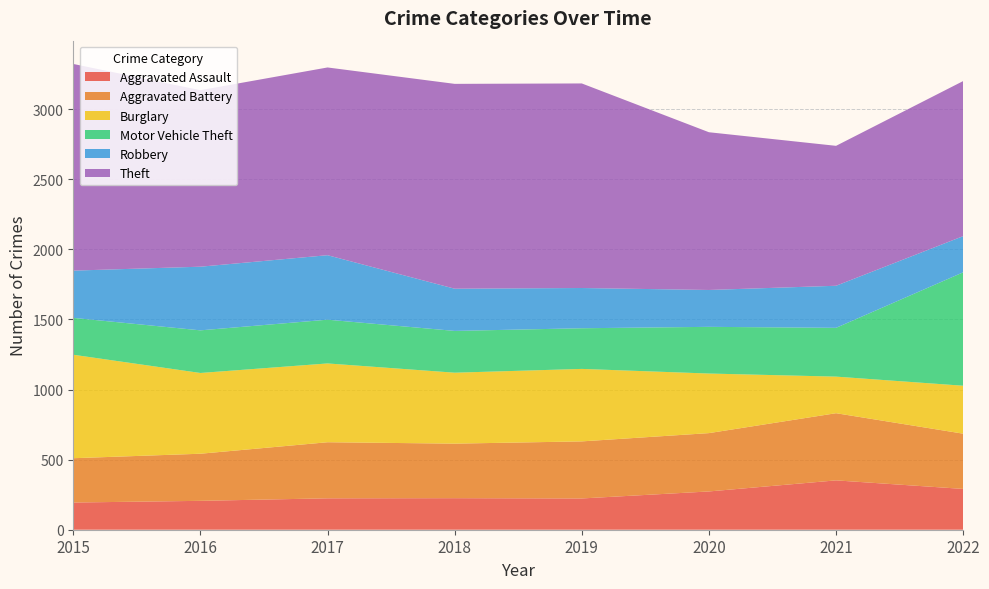

Reading left to right, list all the values displayed in this chart.

Aggravated Assault: 194	206	224	225	223	273	352	291
Aggravated Battery: 316	336	400	389	407	416	479	394
Burglary: 738	576	562	506	517	425	261	342
Motor Vehicle Theft: 263	304	312	298	290	333	348	809
Robbery: 337	454	460	301	287	263	300	258
Theft: 1474	1259	1339	1461	1459	1125	998	1106